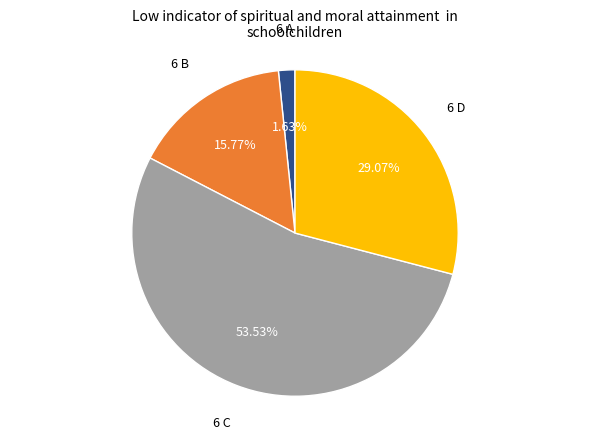

Combined, do 6 B and 6 D account for over 50%?

No